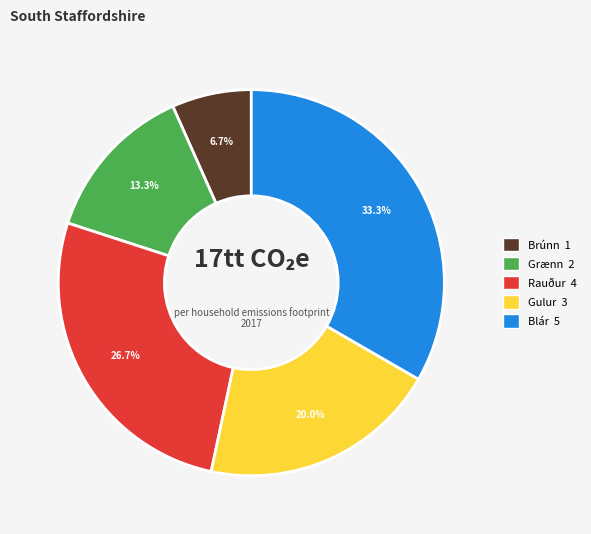

Is there any slice that represents more than half of the pie?

No